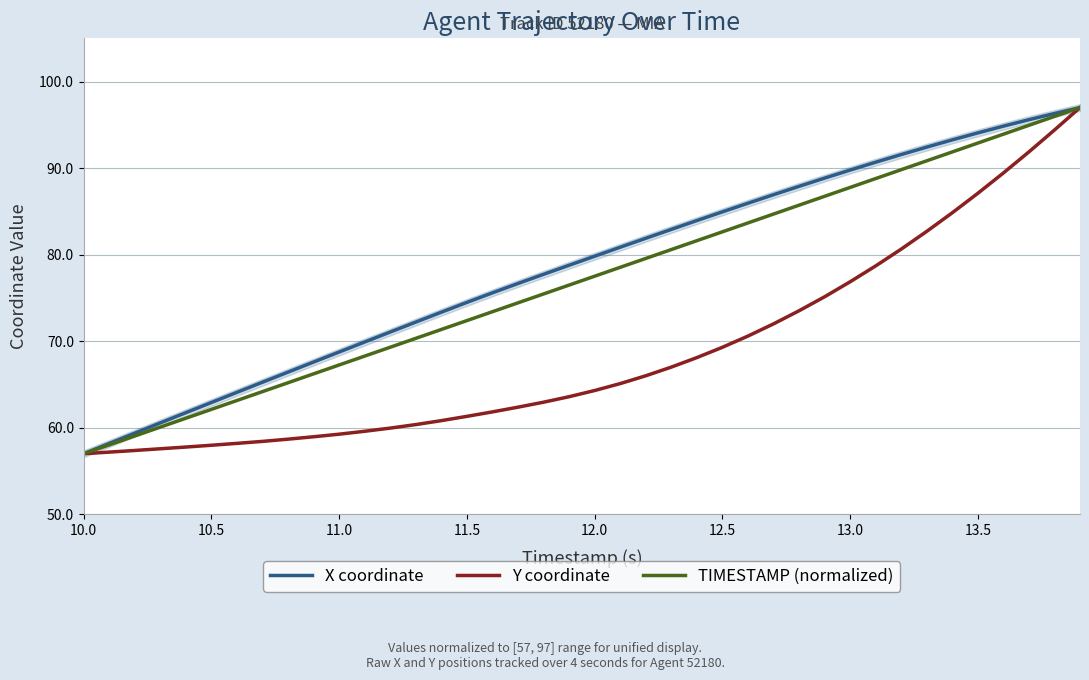

What is the highest value of the Y coordinate series?

97.0